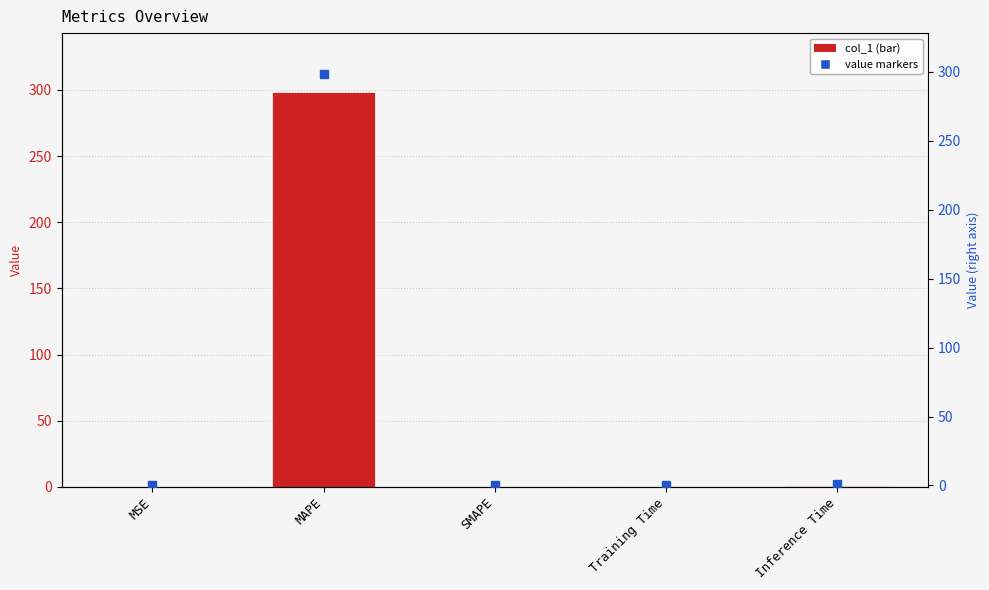

Which series reaches the minimum Y coordinate?

col_1